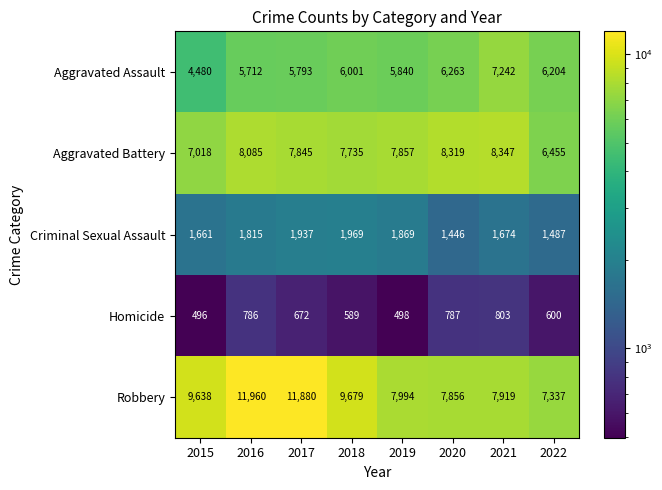

Which category has the highest value across all series?

2016